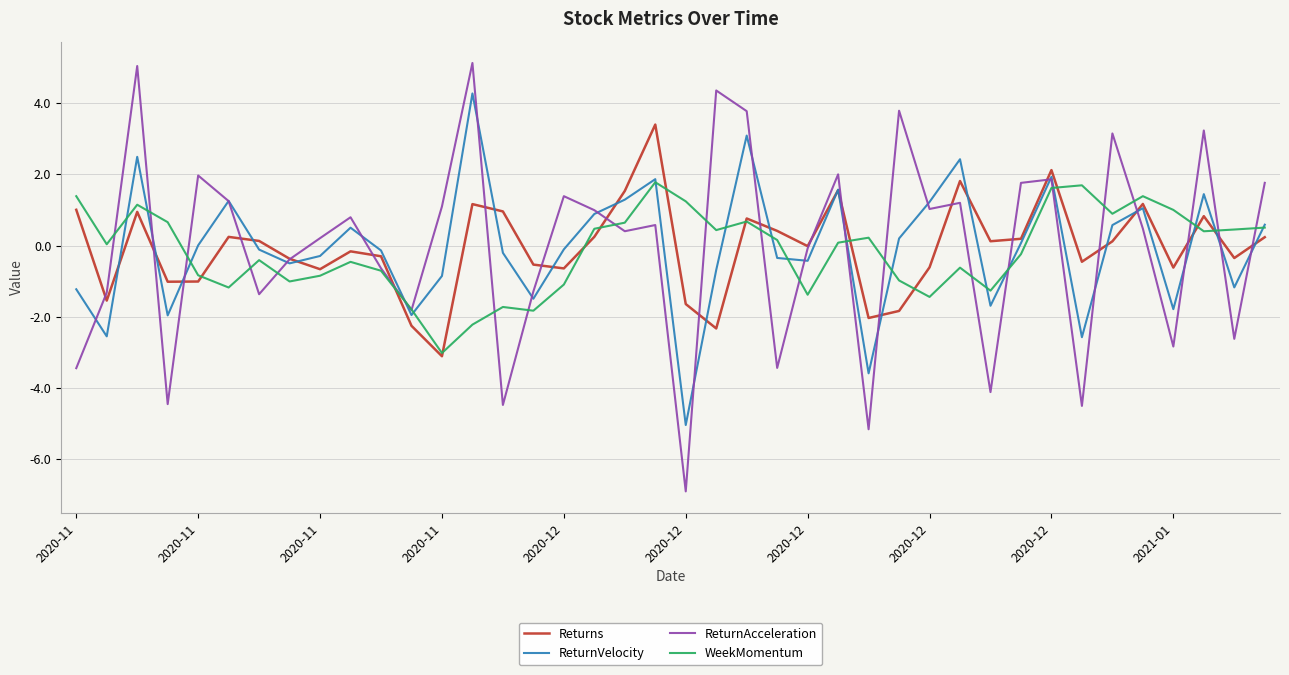

What is the maximum value shown in the chart?

5.1